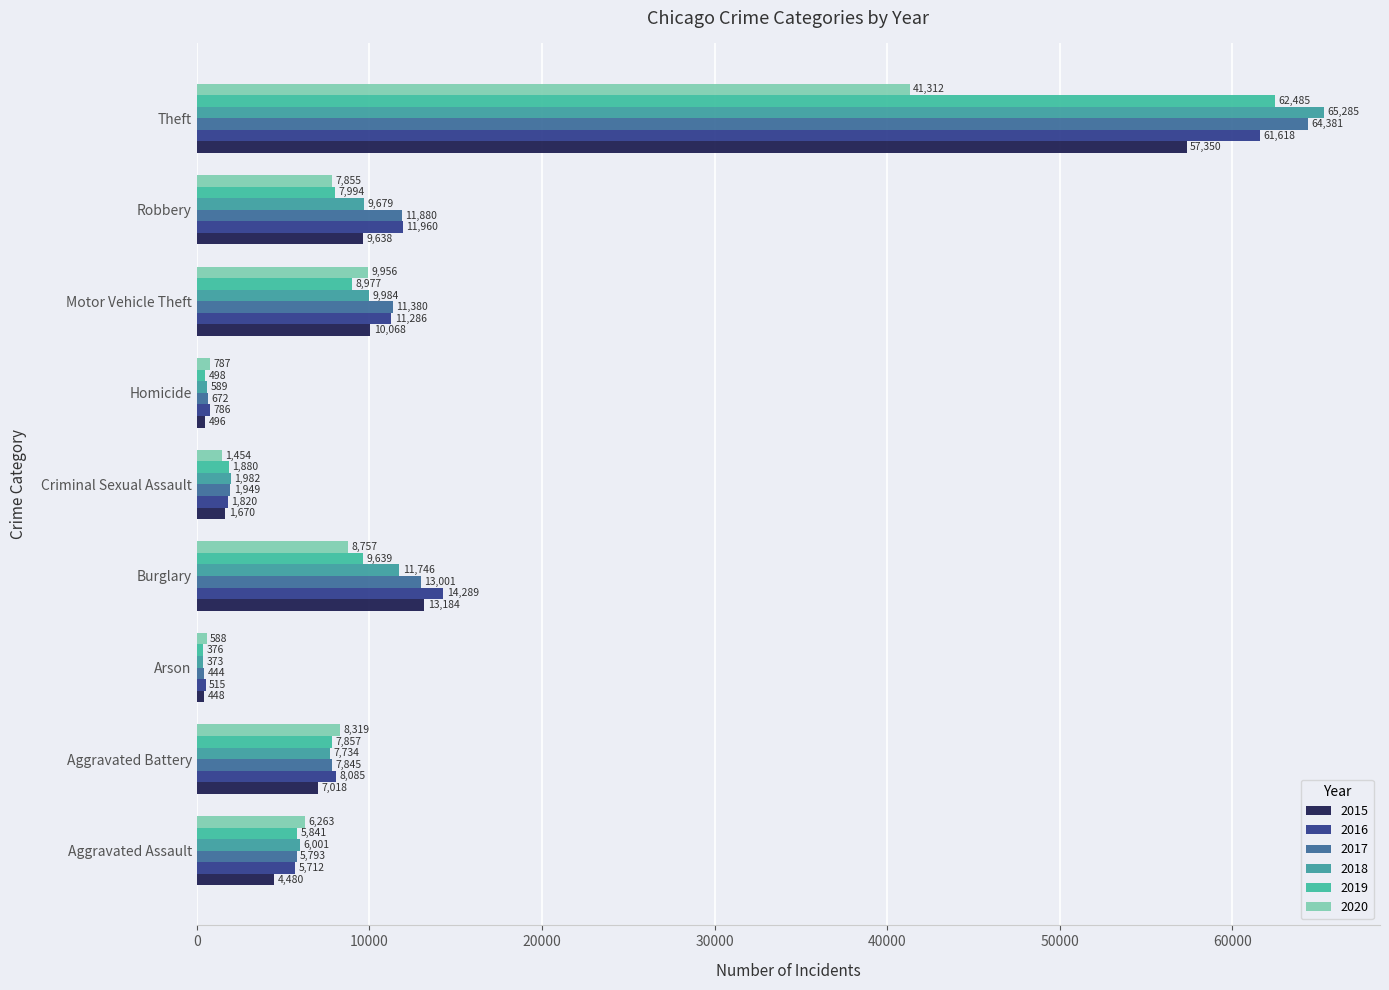

The 2015 series shows 4568 at Motor Vehicle Theft. True or false?

False